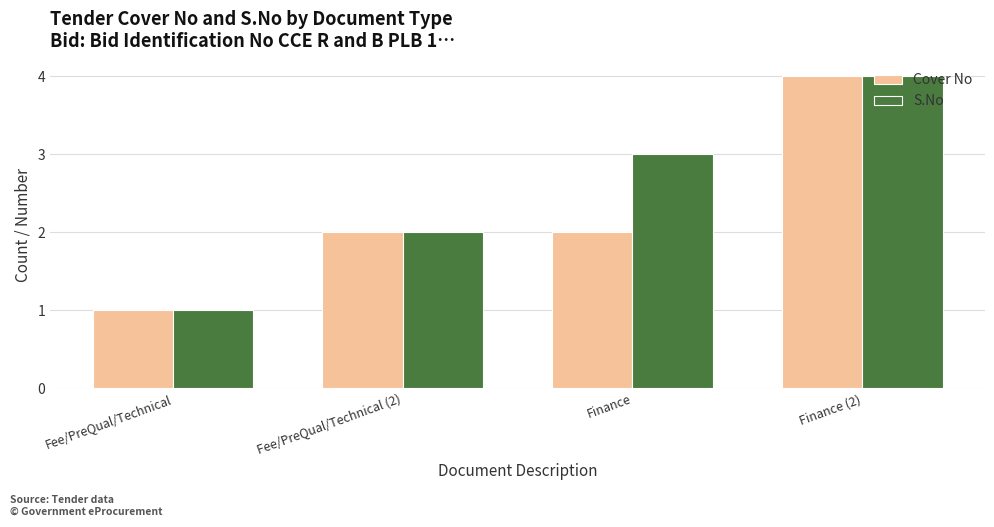

The Cover No series shows 1 at Finance (2). True or false?

False